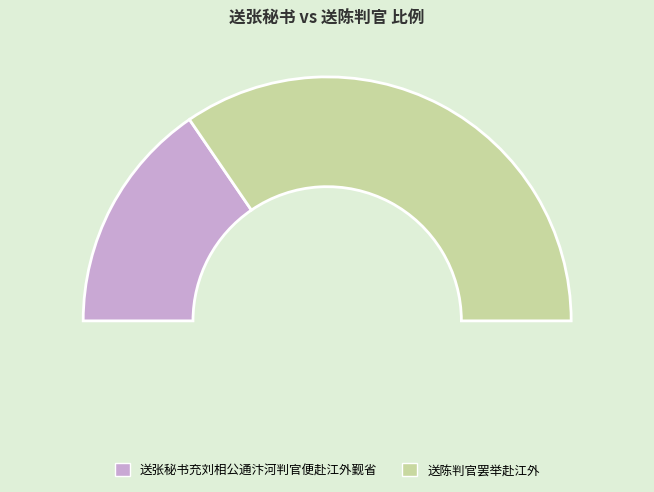

Count the number of slices in the pie.

2